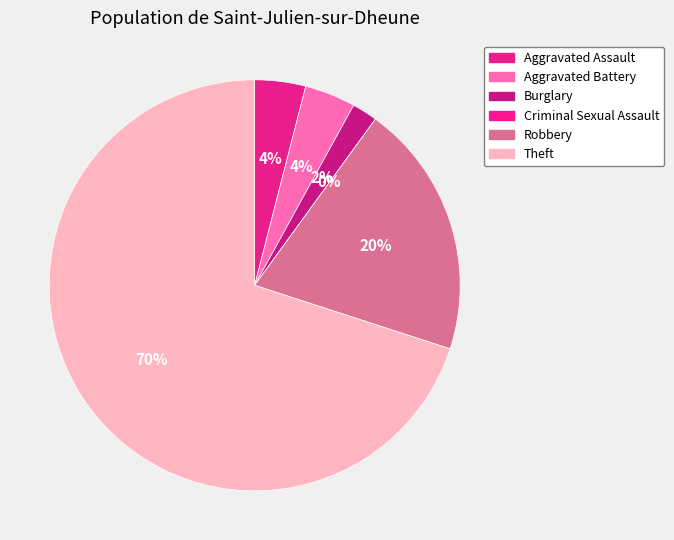

Is it true that Aggravated Battery is 4% of the pie?

True